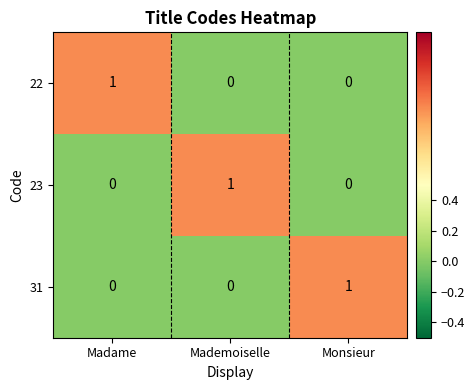

True or false: 23 has a value of 0 at Monsieur.

True